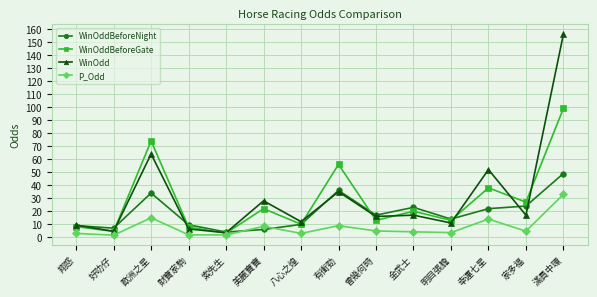

Which category has the highest value across all series?

滿貫中環